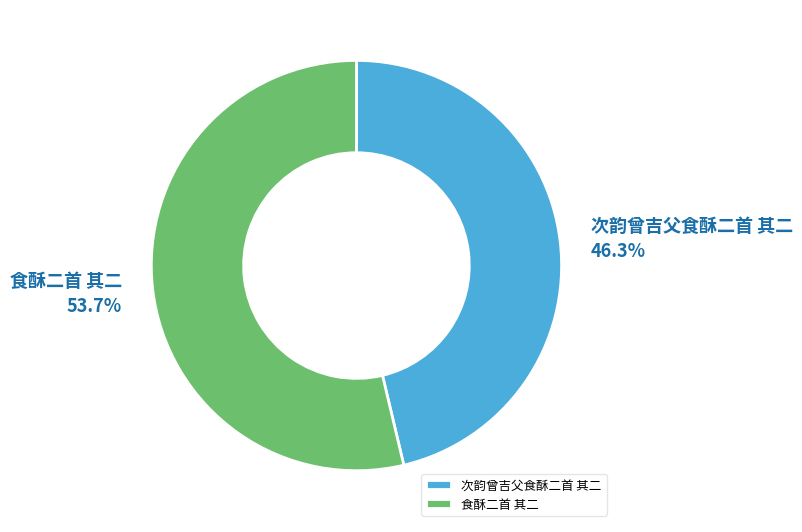

Rank the categories by value from highest to lowest.

食酥二首 其二, 次韵曾吉父食酥二首 其二